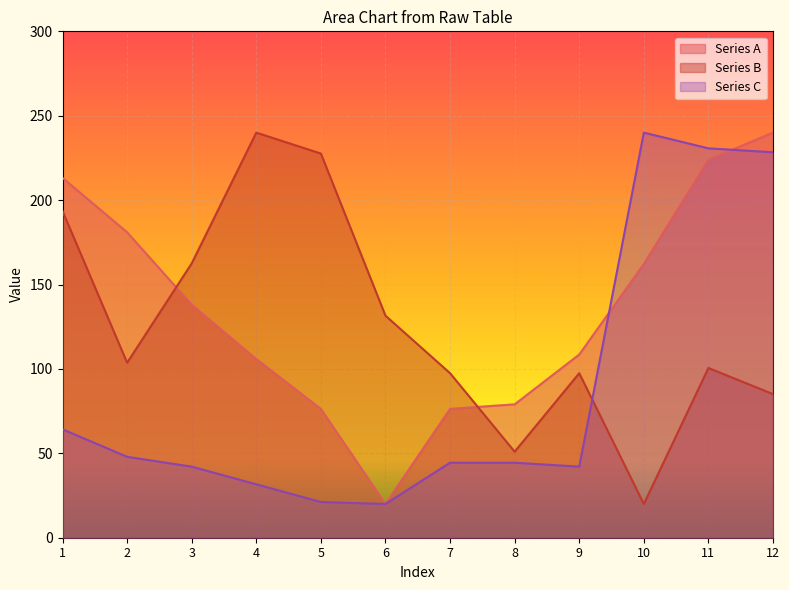

Reading left to right, transcribe all the data shown in this chart.

Series A: 1=213.2	2=181.0	3=138.0	4=105.9	5=76.3	6=20.0	7=76.3	8=79.0	9=108.5	10=162.2	11=223.9	12=240.0
Series B: 1=193.5	2=103.7	3=162.5	4=240.0	5=227.6	6=131.5	7=97.5	8=51.0	9=97.5	10=20.0	11=100.6	12=85.1
Series C: 1=64.2	2=47.9	3=42.1	4=31.6	5=21.2	6=20.0	7=44.4	8=44.4	9=42.1	10=240.0	11=230.7	12=228.4